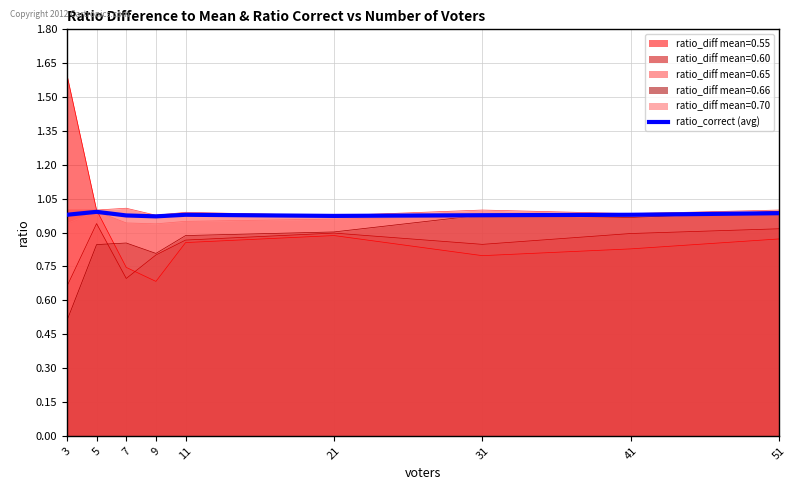

The chart shows a value of 1.0 at 41. True or false?

True